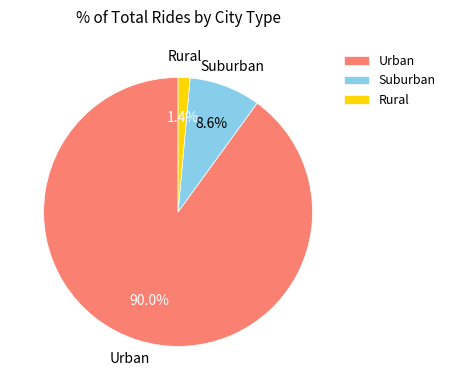

Between Urban and Suburban, which is larger?

Urban